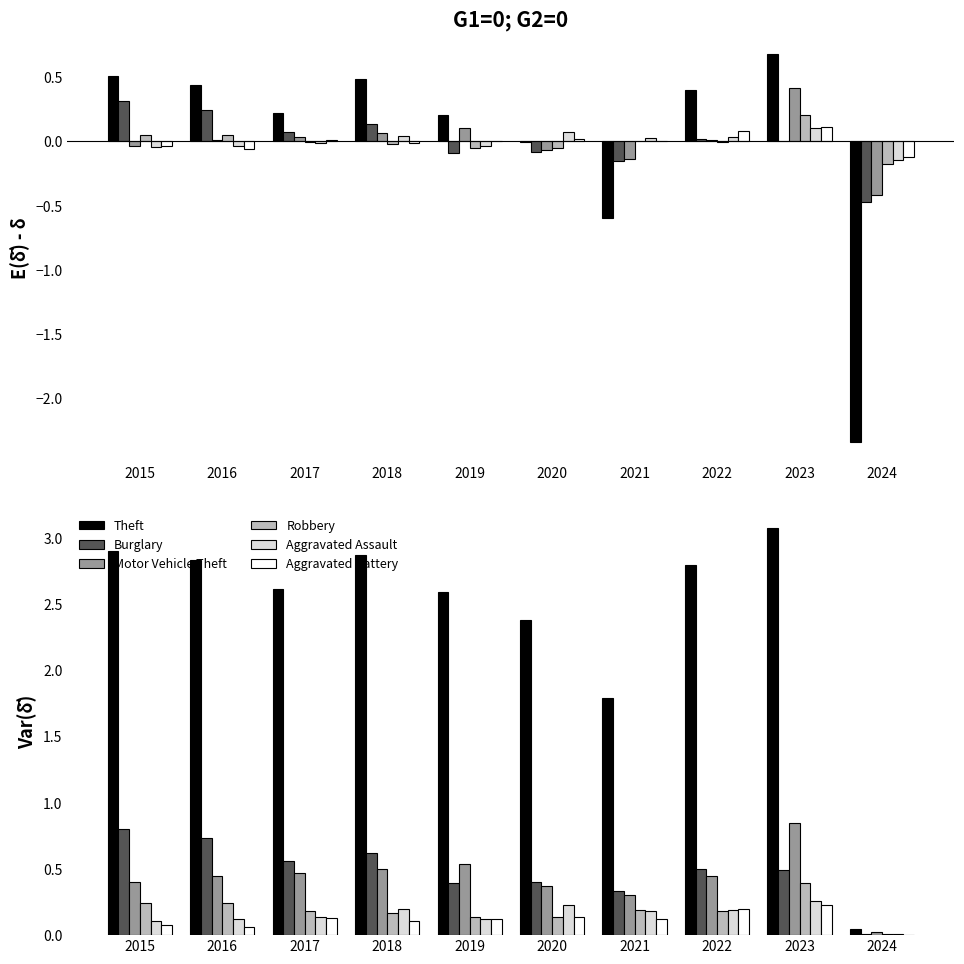

What is the total value across all series at 2018?

4.5